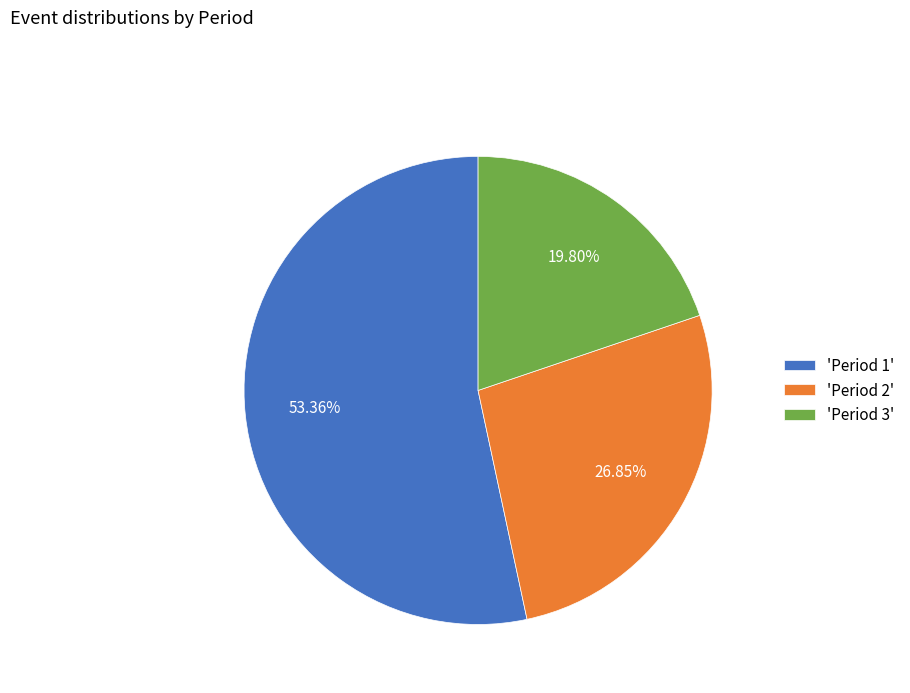

Which category has the biggest portion of the pie?

'Period 1'